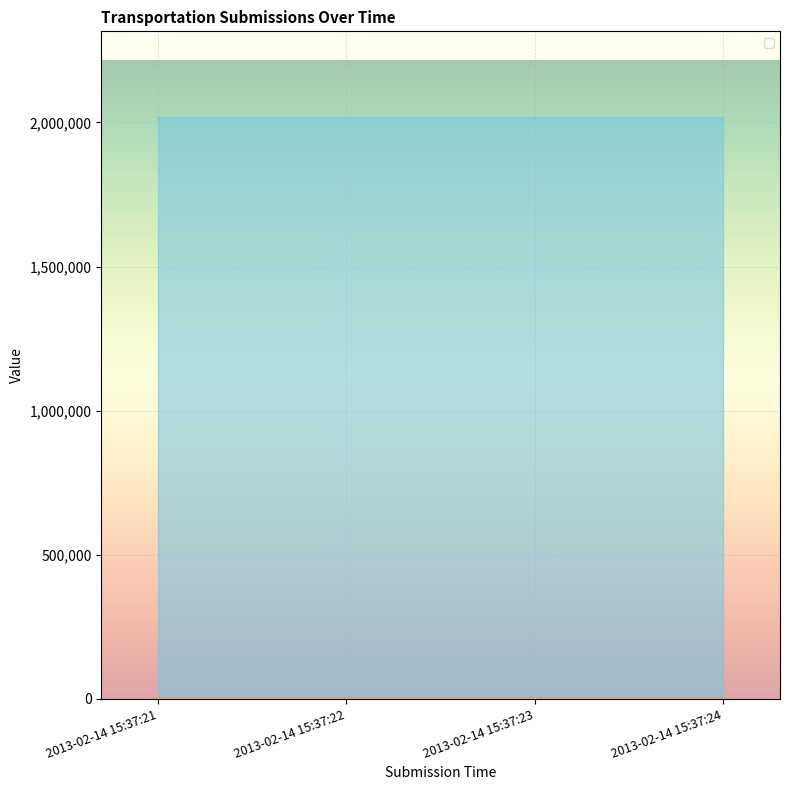

True or false: _index and _id intersect in this chart.

False